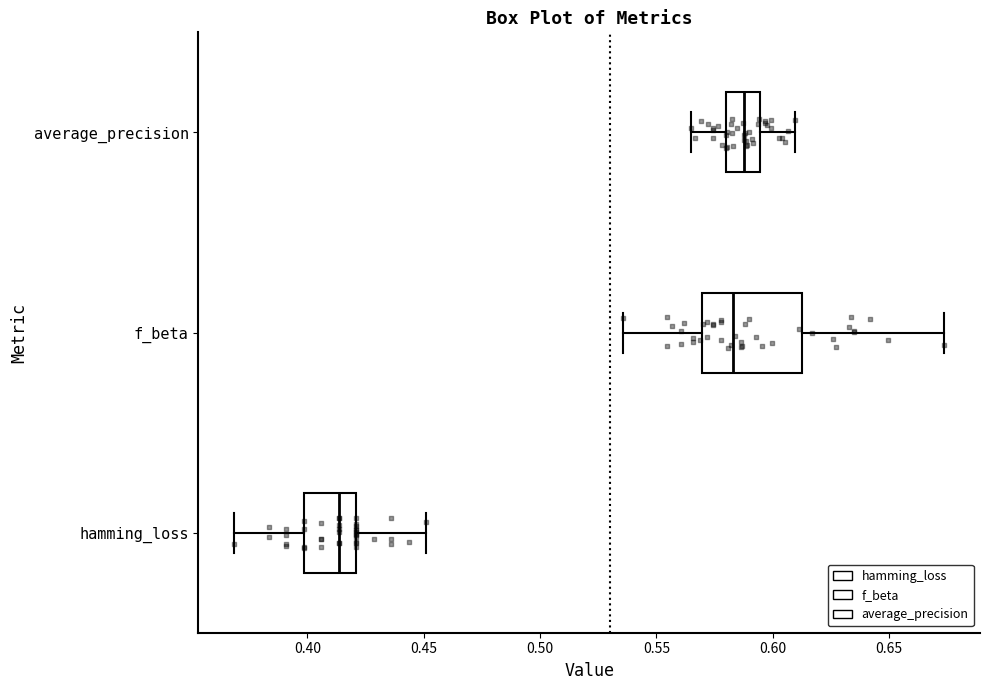

Where does the right whisker of the box for average_precision end on the x-axis? The values are not printed on the chart, so give them approximately, as read against the axis.

0.610